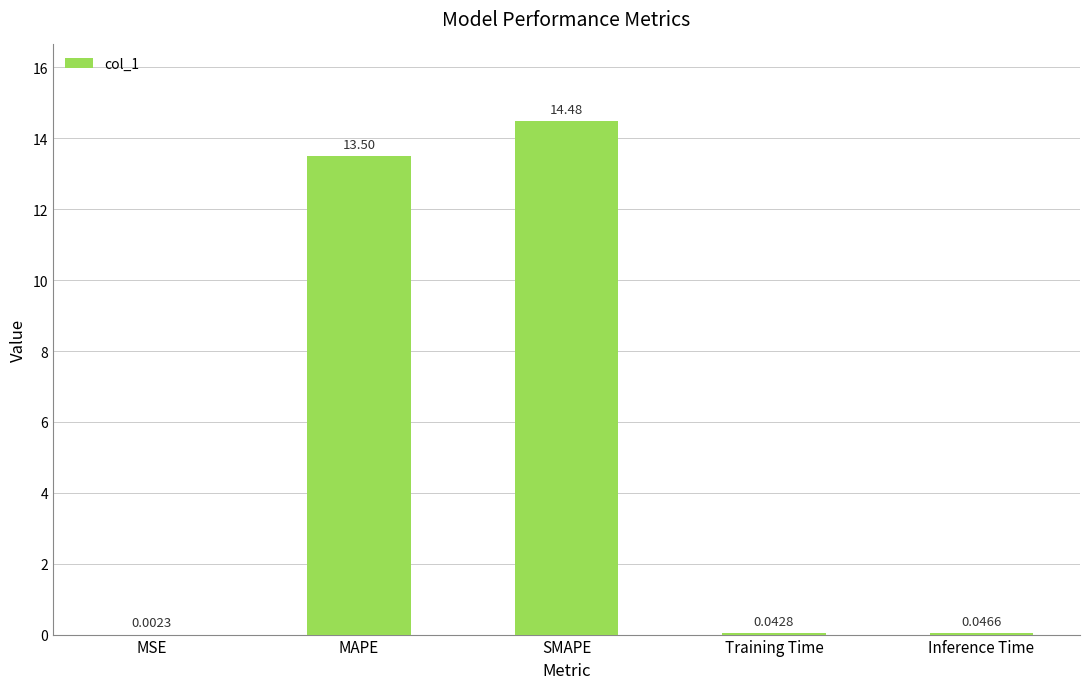

What is the sum of all values?

28.1